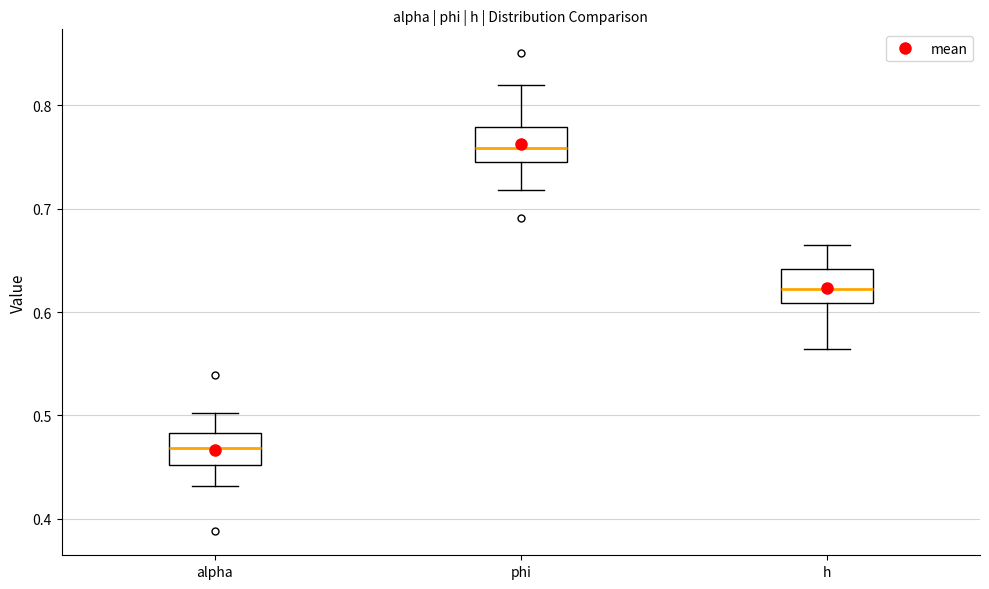

Reading left to right, read every box against the y-axis: the position of its median line, the range the box covers, and the ends of its whiskers. The values are not printed on the chart, so give them approximately, as read against the axis.

alpha: median 0.47, box 0.45 to 0.48, whiskers 0.43 to 0.50
phi: median 0.76, box 0.75 to 0.78, whiskers 0.72 to 0.82
h: median 0.62, box 0.61 to 0.64, whiskers 0.56 to 0.66